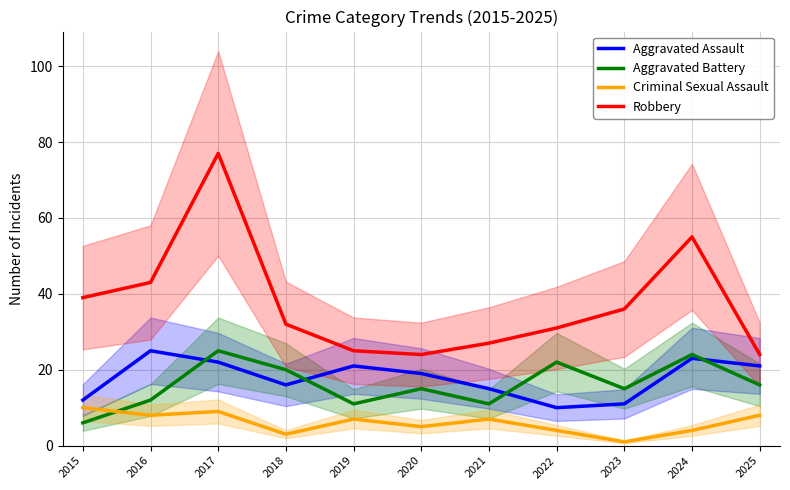

Reading left to right, what are all the values shown in this chart?

Aggravated Assault: 2015=12	2016=25	2017=22	2018=16	2019=21	2020=19	2021=15	2022=10	2023=11	2024=23	2025=21
Aggravated Battery: 2015=6	2016=12	2017=25	2018=20	2019=11	2020=15	2021=11	2022=22	2023=15	2024=24	2025=16
Criminal Sexual Assault: 2015=10	2016=8	2017=9	2018=3	2019=7	2020=5	2021=7	2022=4	2023=1	2024=4	2025=8
Robbery: 2015=39	2016=43	2017=77	2018=32	2019=25	2020=24	2021=27	2022=31	2023=36	2024=55	2025=24